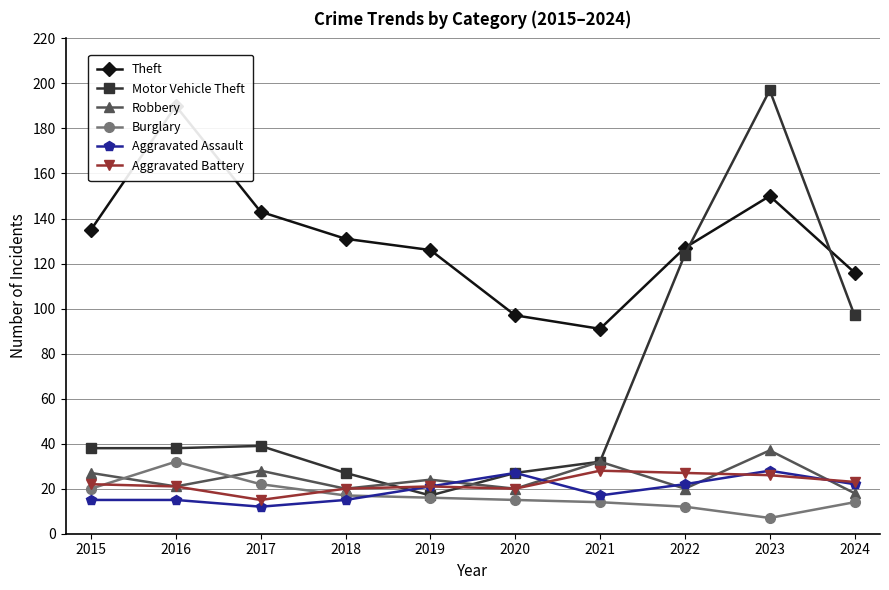

What is the sum of all Aggravated Assault values?

194